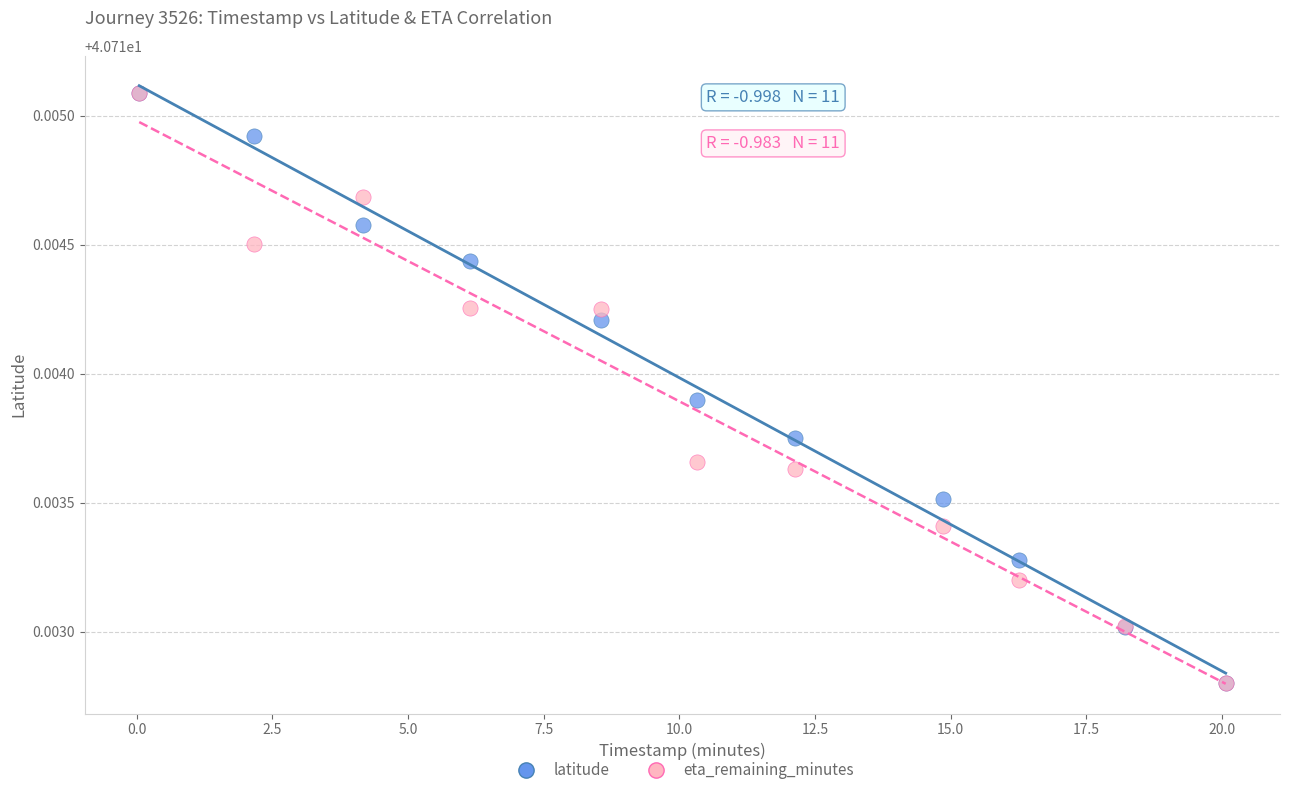

What are all the series names shown in the legend?

latitude, eta_remaining_minutes